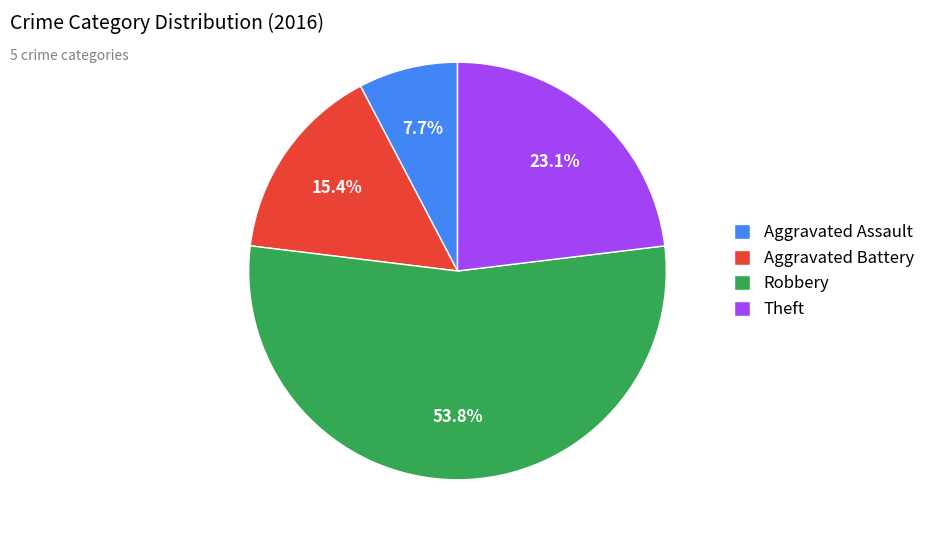

Between Aggravated Assault and Robbery, which is larger?

Robbery